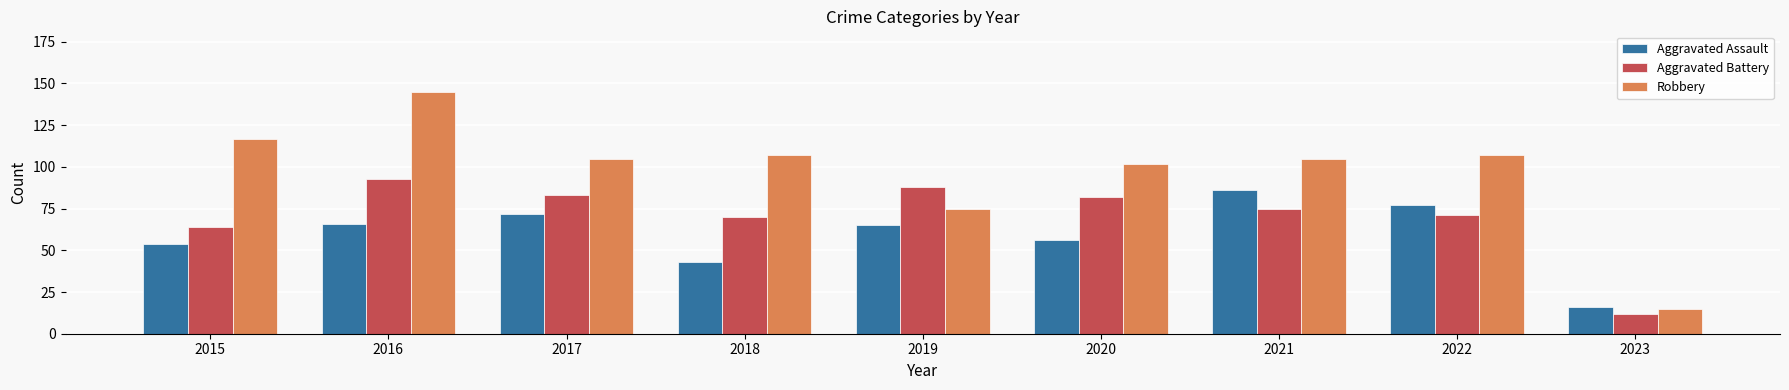

At which label is Robbery closest to 80?

2019